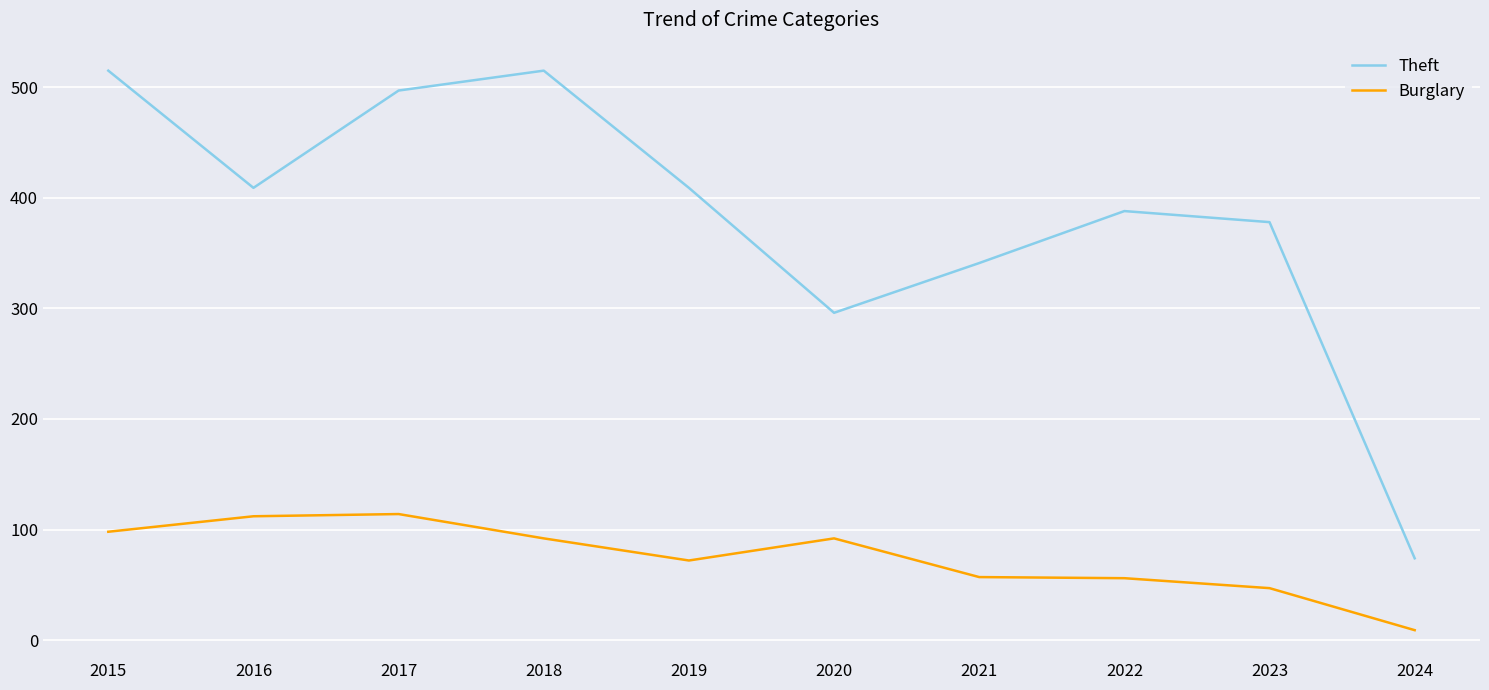

Is the value of Theft at 2017 greater than the value of Burglary at 2016?

Yes